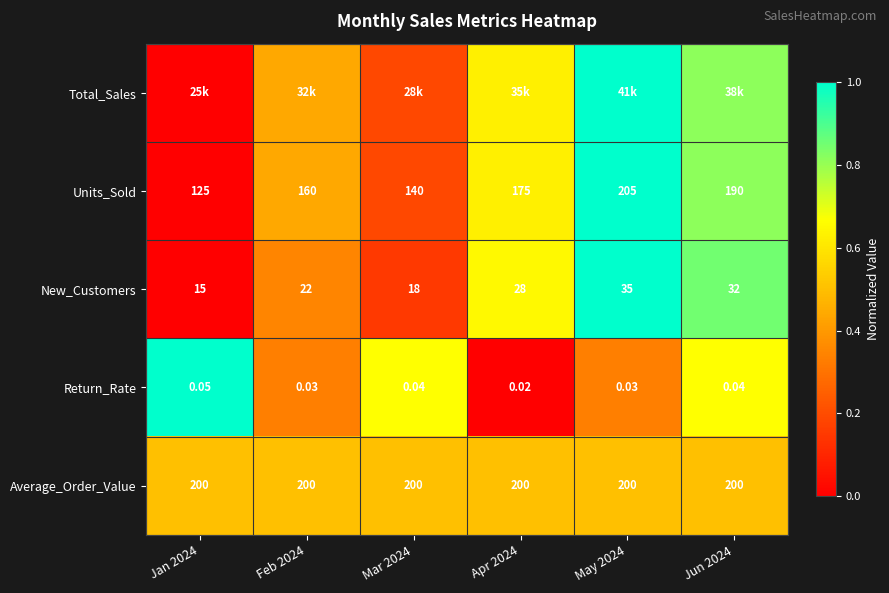

How many data points does each series have?

6